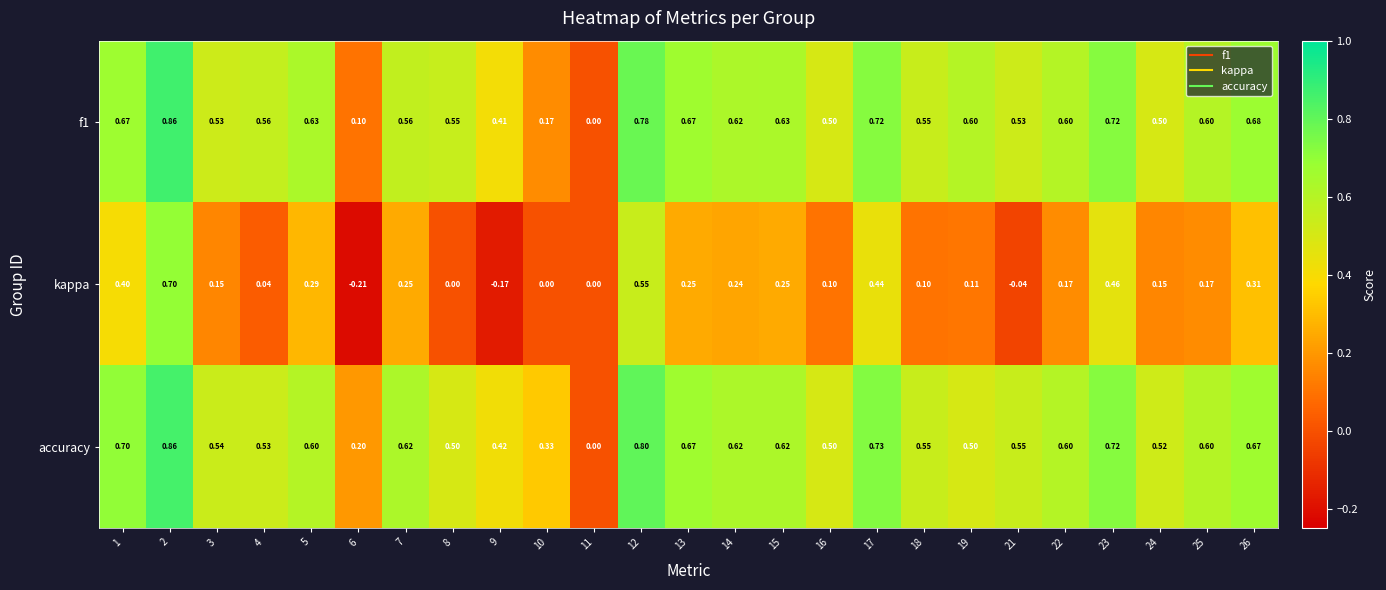

Rank the series at 7 from lowest to highest value.

kappa, f1, accuracy